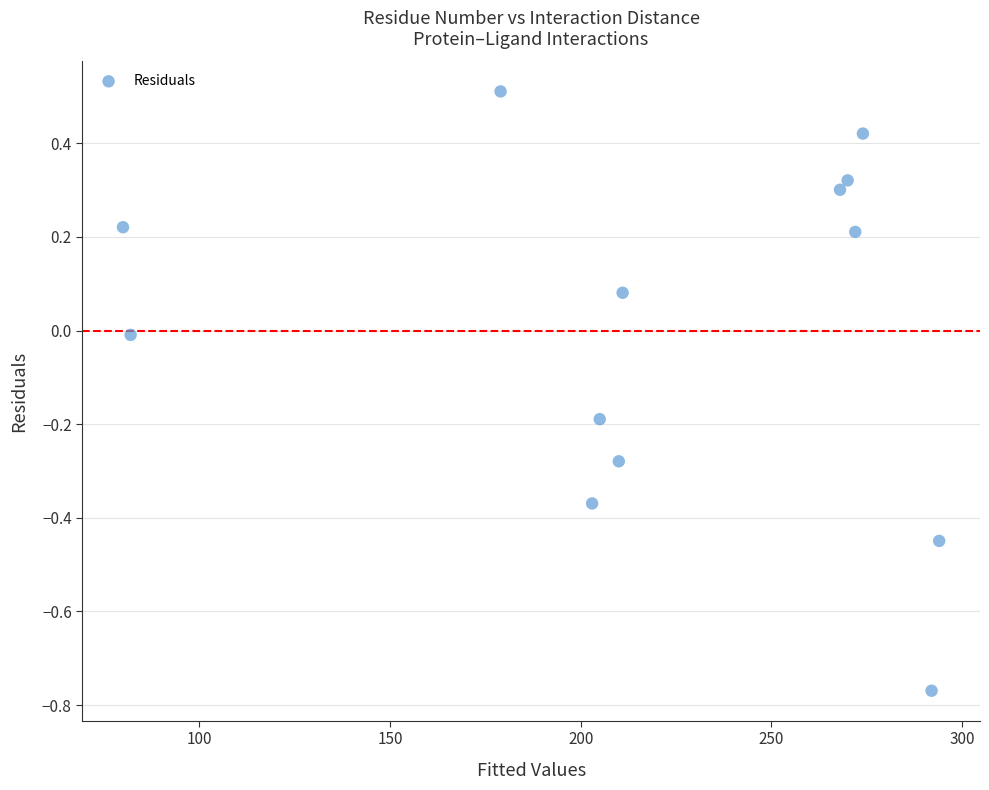

What is the range of X values (max minus min)?

214.0